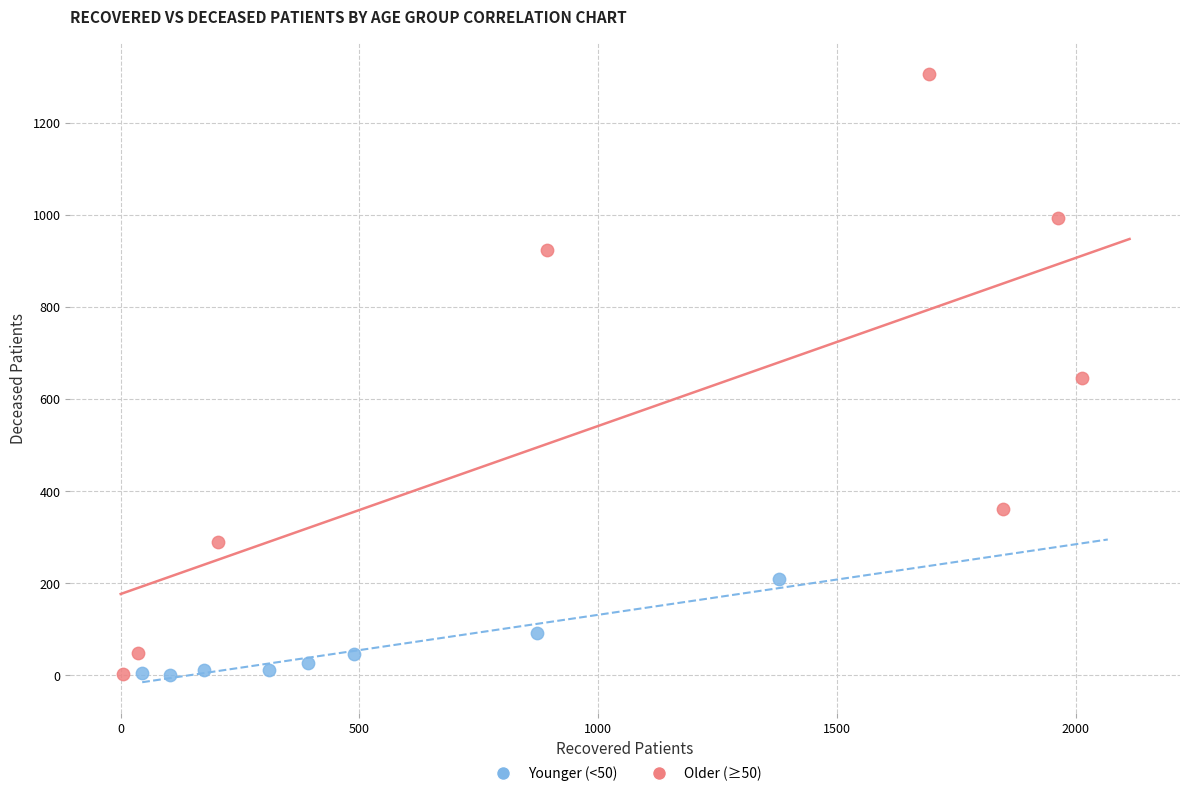

Which series contains the highest Y value?

Older (≥50)